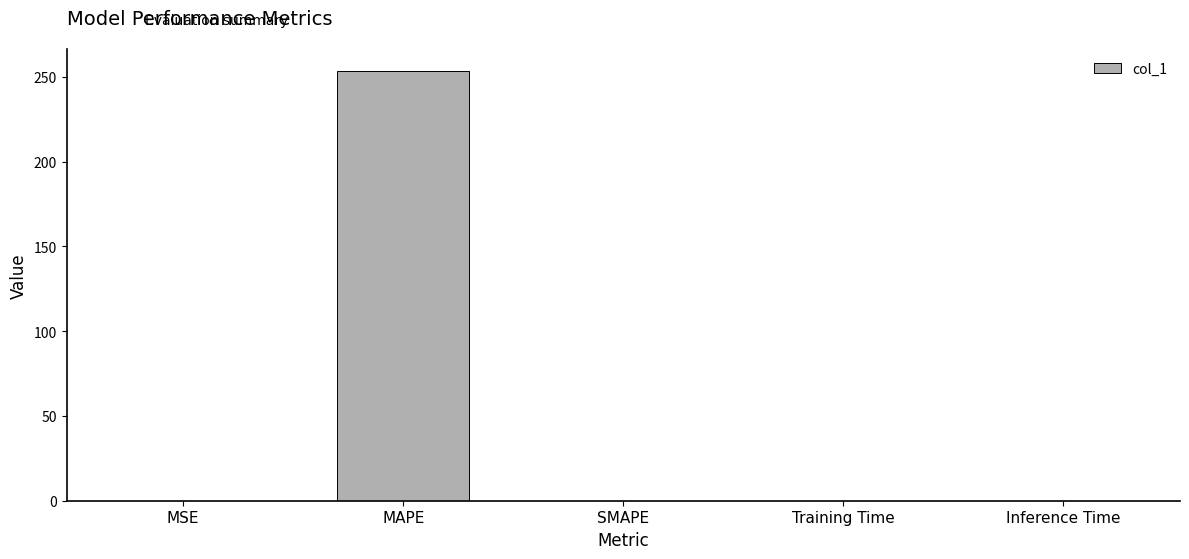

What is the sum of all values?

253.9